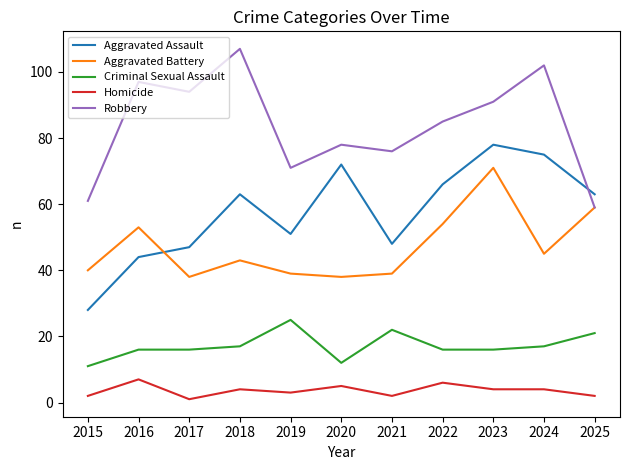

Reading left to right, transcribe all the data shown in this chart.

Aggravated Assault: 28	44	47	63	51	72	48	66	78	75	63
Aggravated Battery: 40	53	38	43	39	38	39	54	71	45	59
Criminal Sexual Assault: 11	16	16	17	25	12	22	16	16	17	21
Homicide: 2	7	1	4	3	5	2	6	4	4	2
Robbery: 61	97	94	107	71	78	76	85	91	102	59